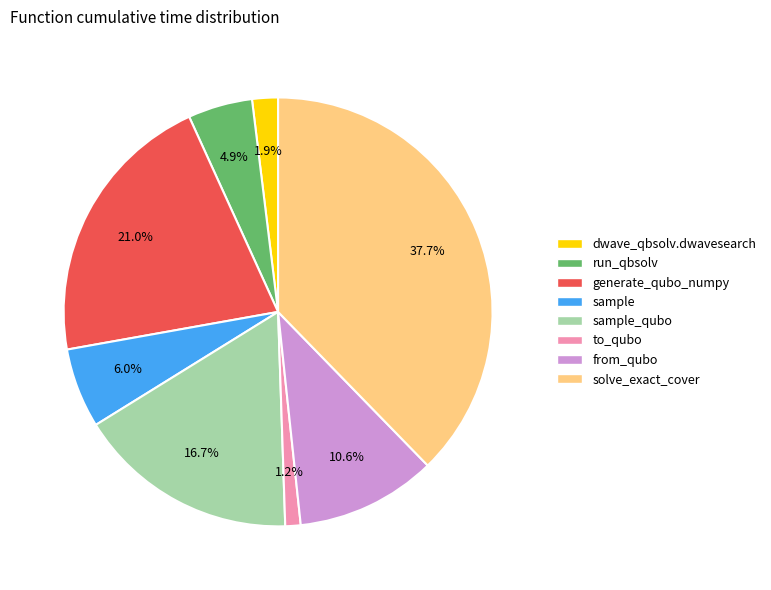

Is there a majority slice in this chart?

No